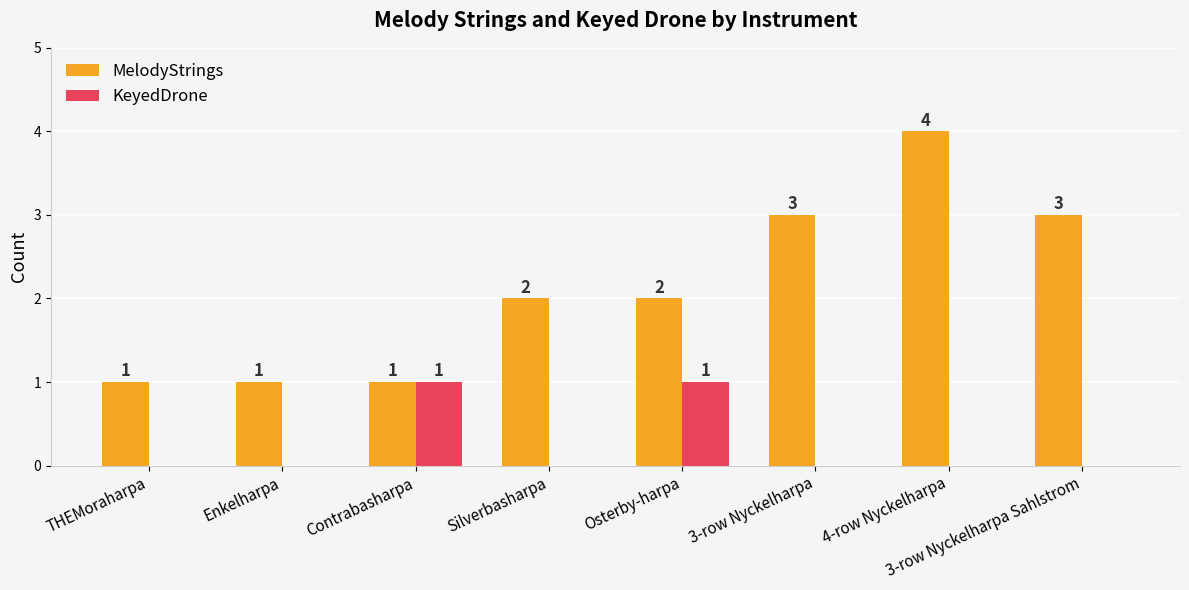

At which category is the sum across all series the highest?

4-row Nyckelharpa